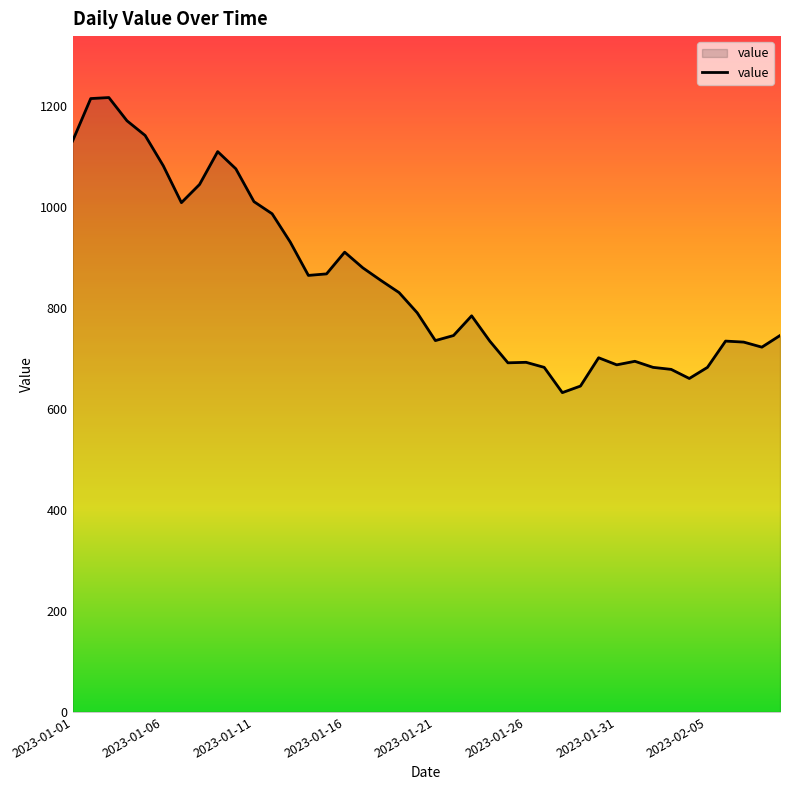

What is the difference between the maximum and minimum values?

584